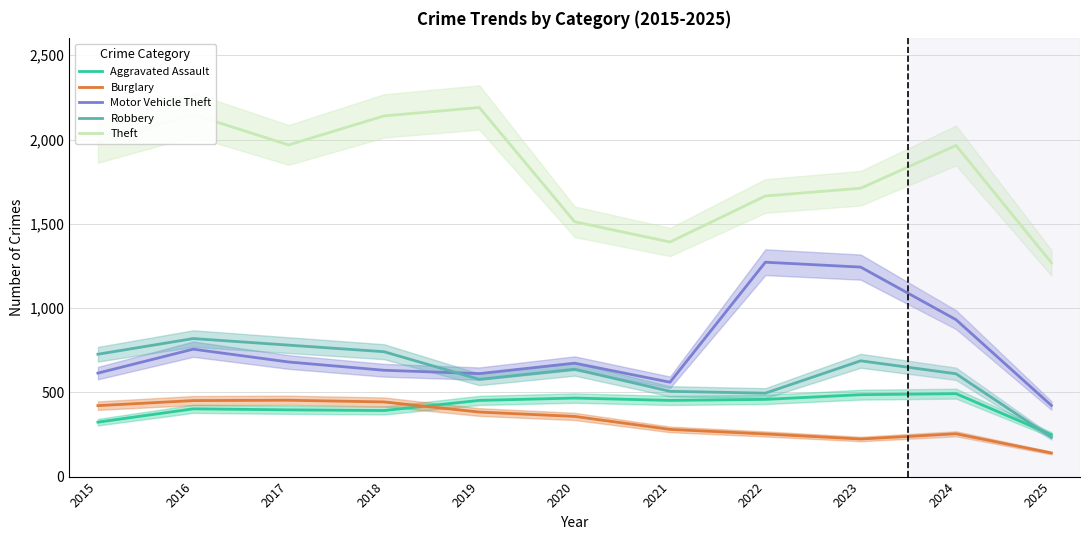

What is the smallest value displayed?

140